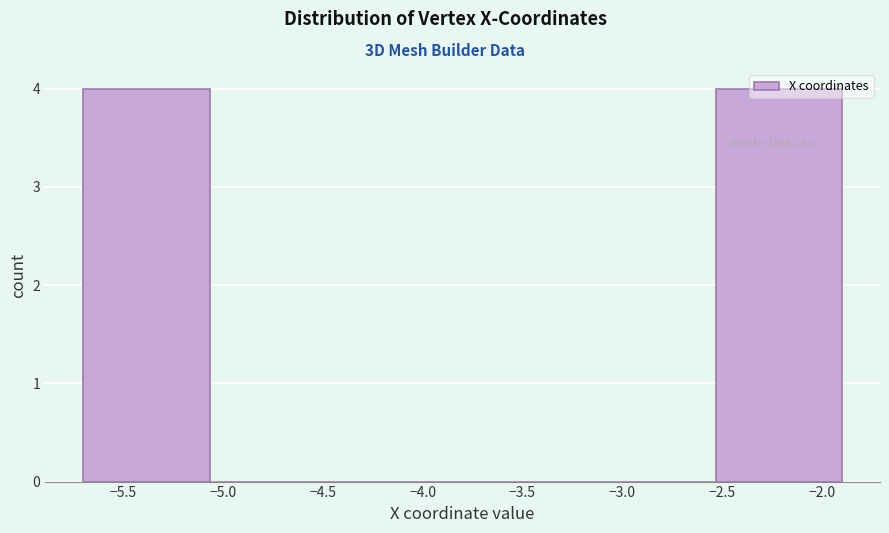

How tall is the bar that spans -5.70 to -5.05 on the x-axis? Neither the bar edges nor the heights are printed on the chart, so give them approximately, as read against the axes.

4